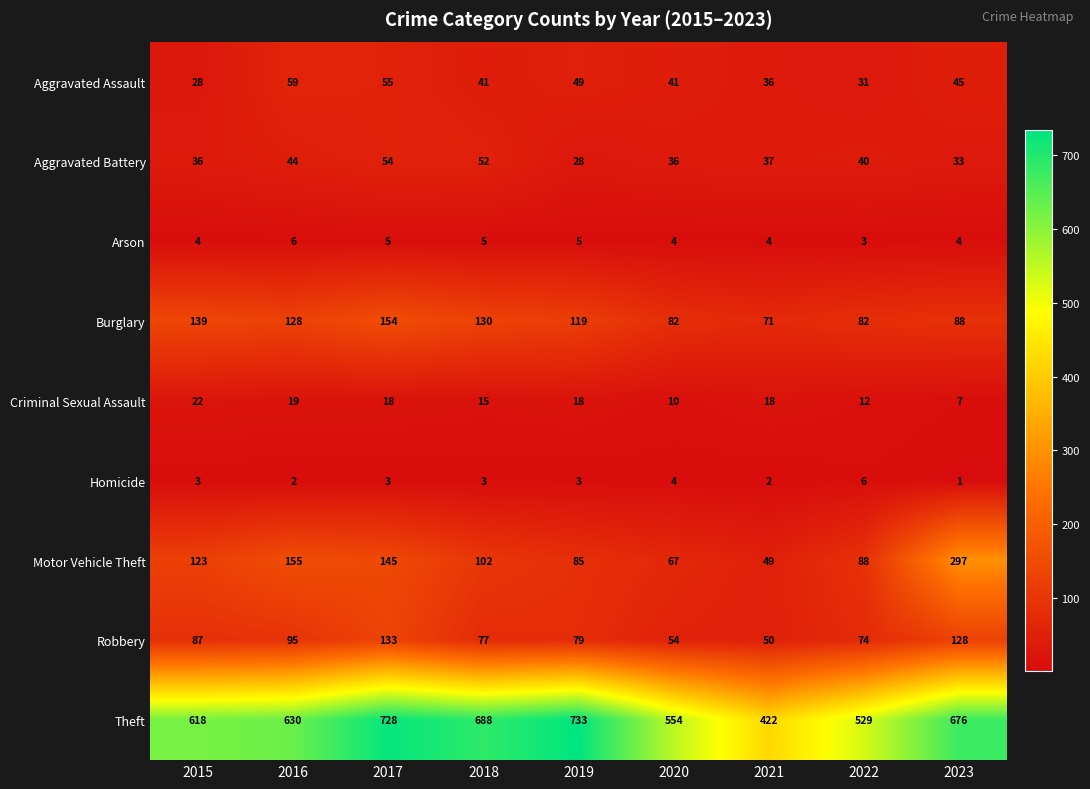

How many values in the Criminal Sexual Assault series are below 18?

4